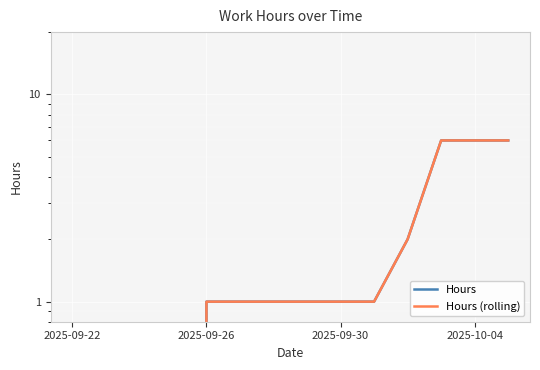

What is the sum of all Hours values?

26